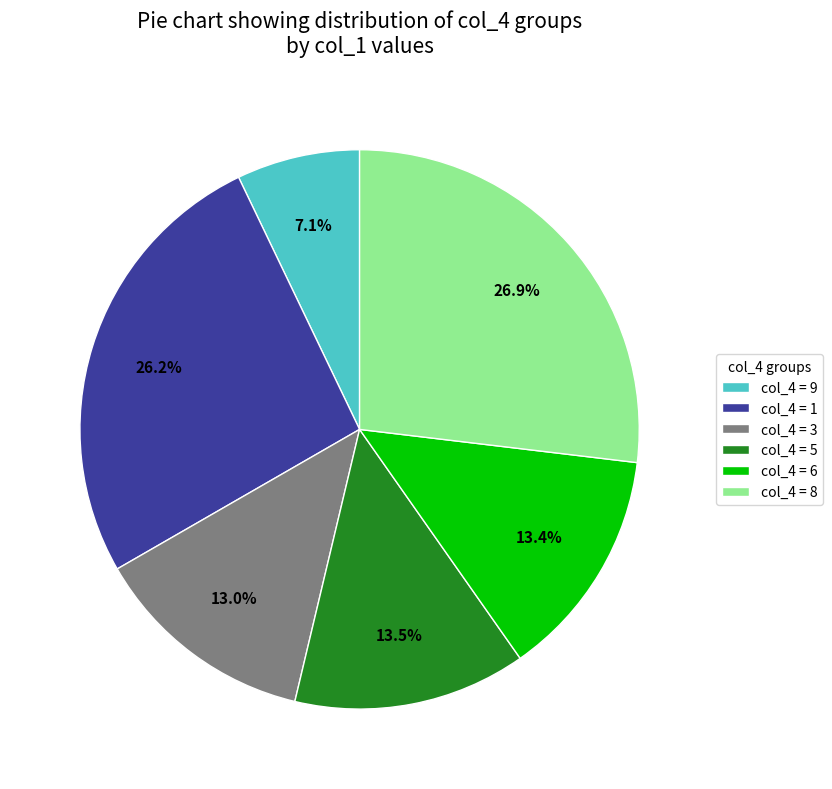

Is there any slice that represents more than half of the pie?

No